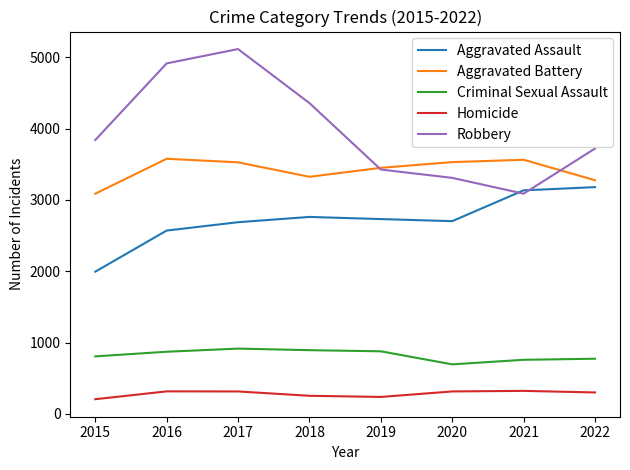

True or false: Criminal Sexual Assault and Homicide intersect in this chart.

False